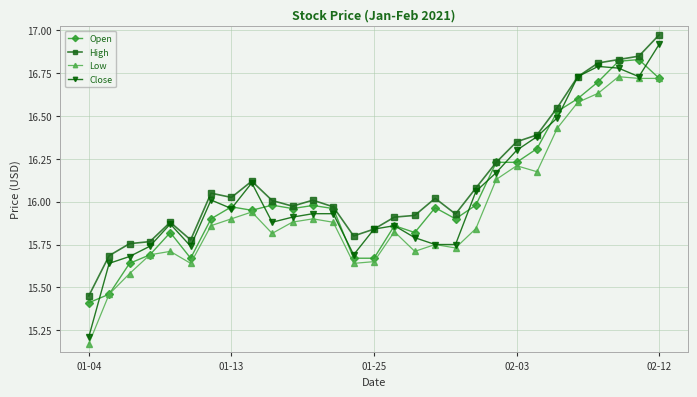

True or false: Low and High intersect in this chart.

False